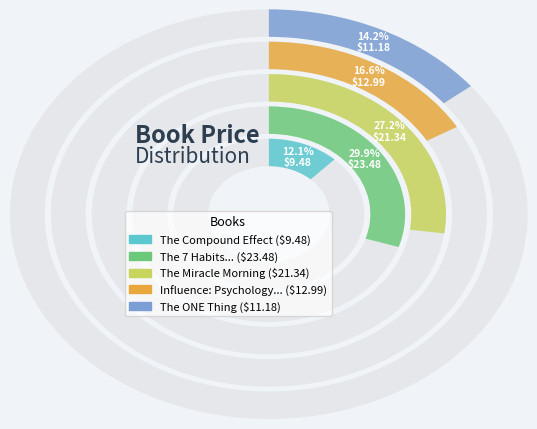

To the nearest percent, what percentage of the pie is The Compound Effect?

12%